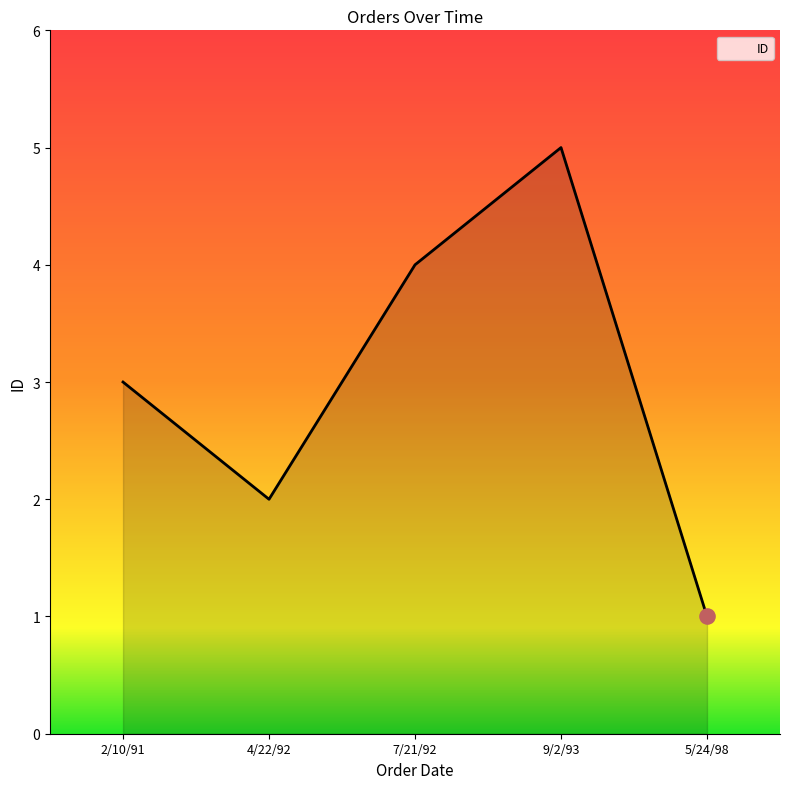

Approximately how many times larger is the value at 5/24/98 compared to 4/22/92?

0.5